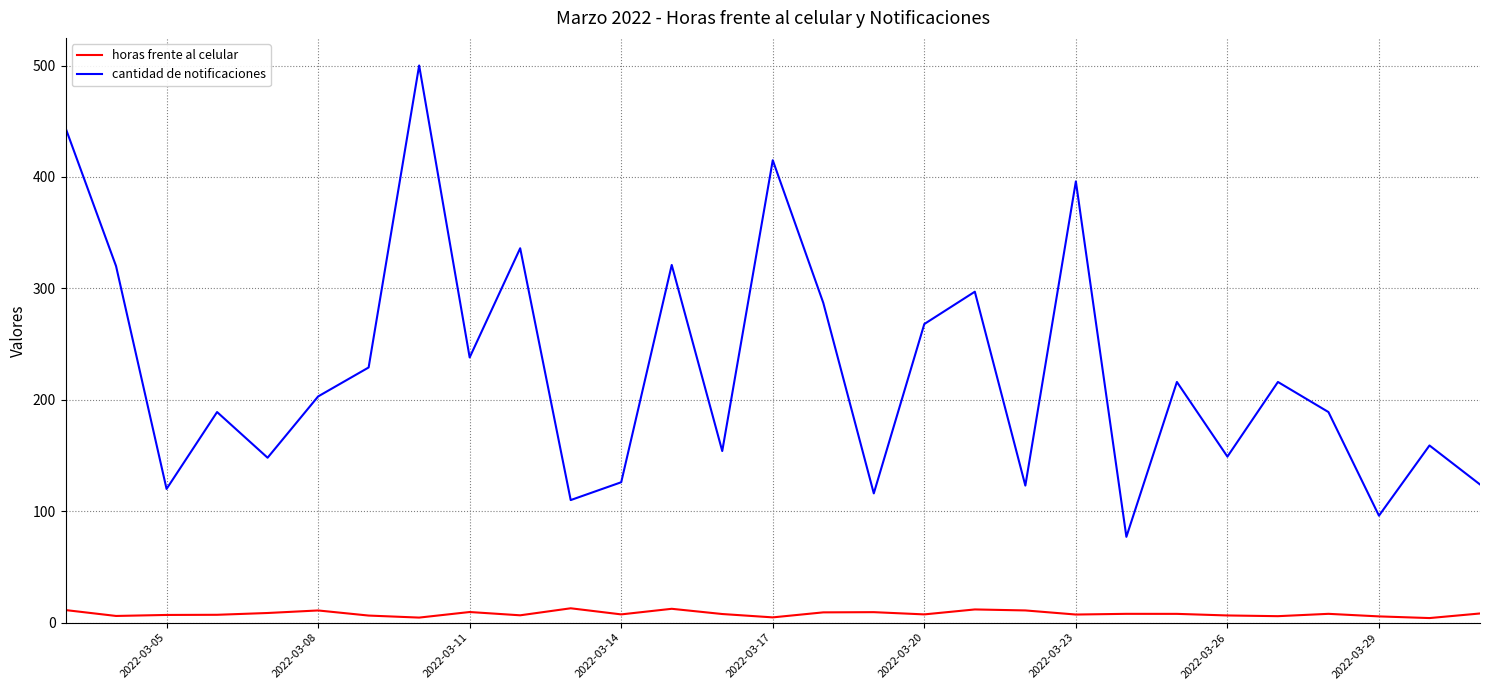

What is the maximum value for cantidad de notificaciones?

500.0